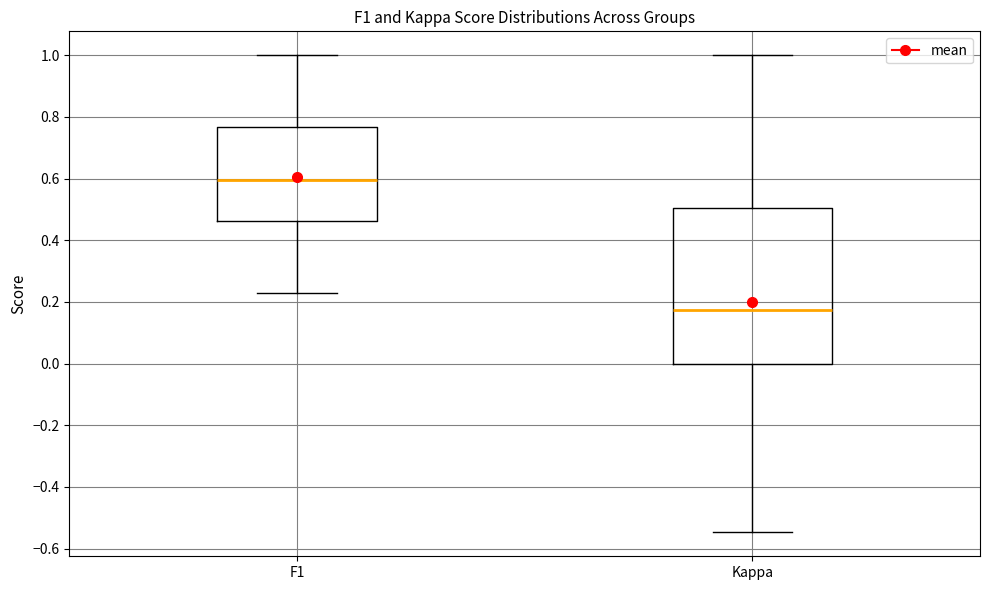

Reading left to right, transcribe this box plot: for each box, give where its median line is, the range the box spans, and where its two whiskers end, as read against the y-axis. The values are not printed on the chart, so give them approximately, as read against the axis.

F1: median 0.60, box 0.46 to 0.76, whiskers 0.22 to 1.00
Kappa: median 0.18, box 0.00 to 0.50, whiskers -0.54 to 1.00